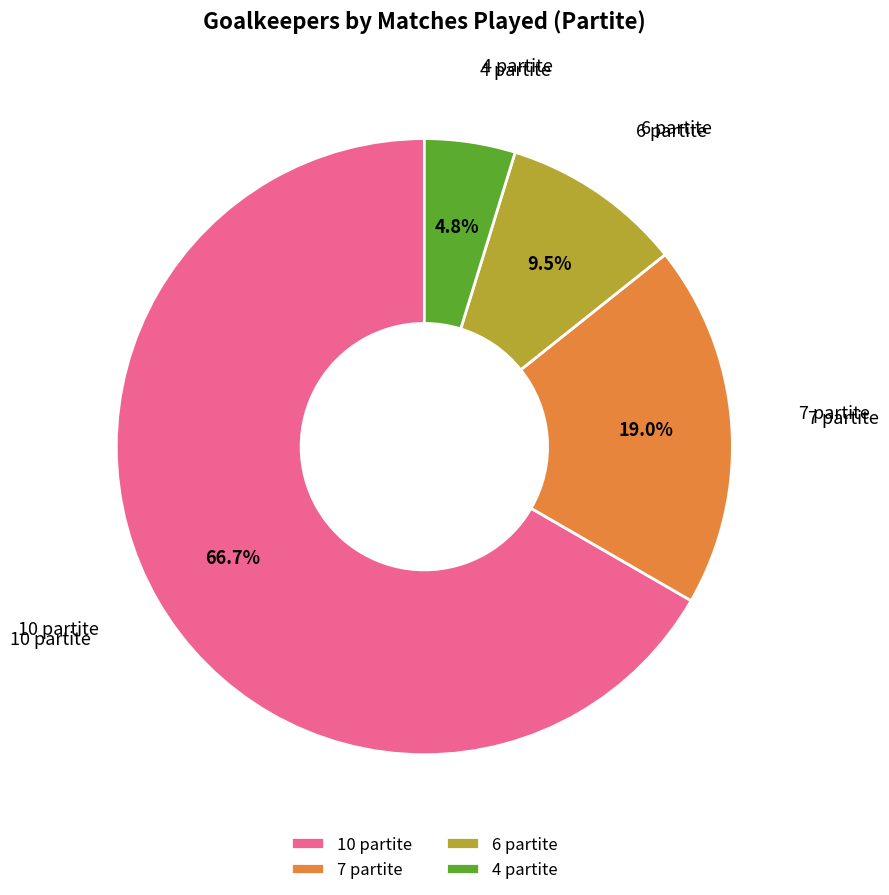

Rank the categories by value from lowest to highest.

4 partite, 6 partite, 7 partite, 10 partite